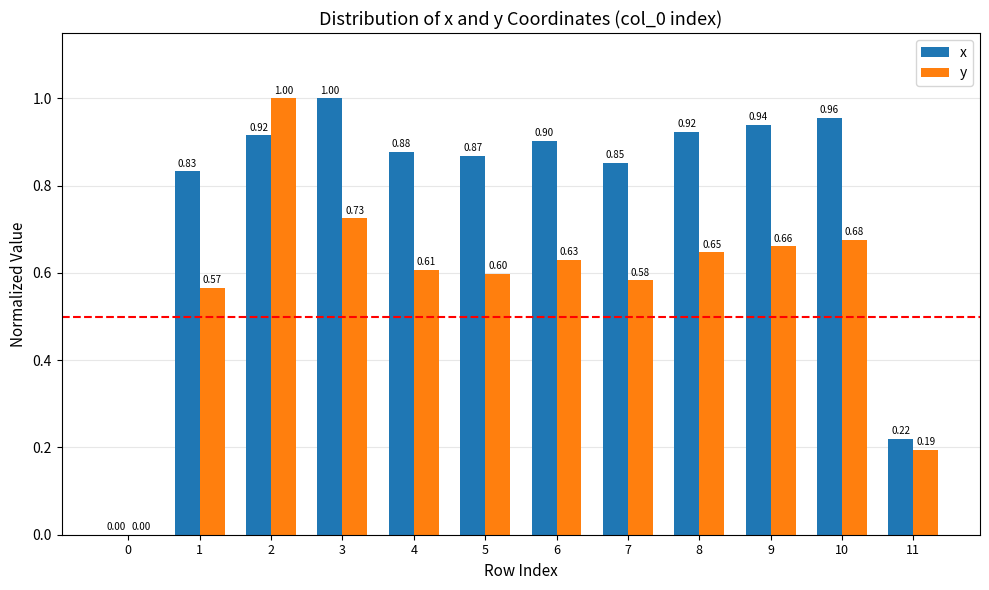

How many categories are shown in the chart?

12